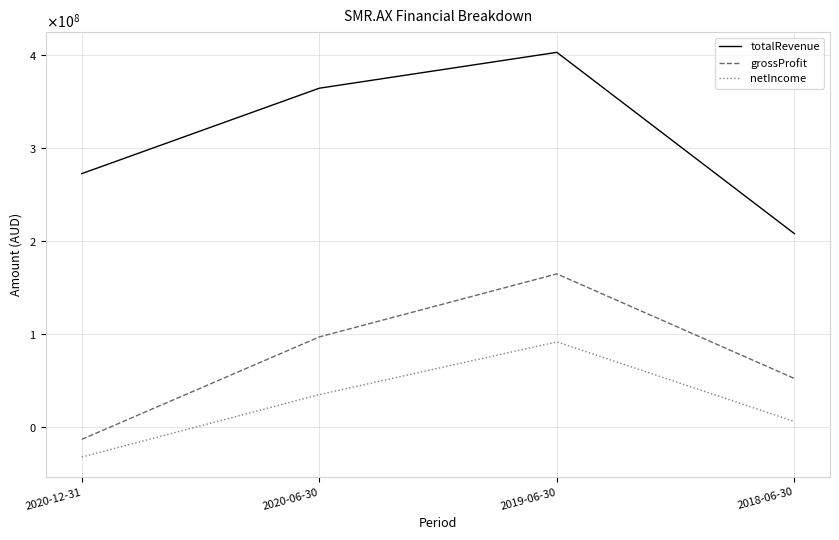

True or false: totalRevenue and netIncome cross at least once.

False